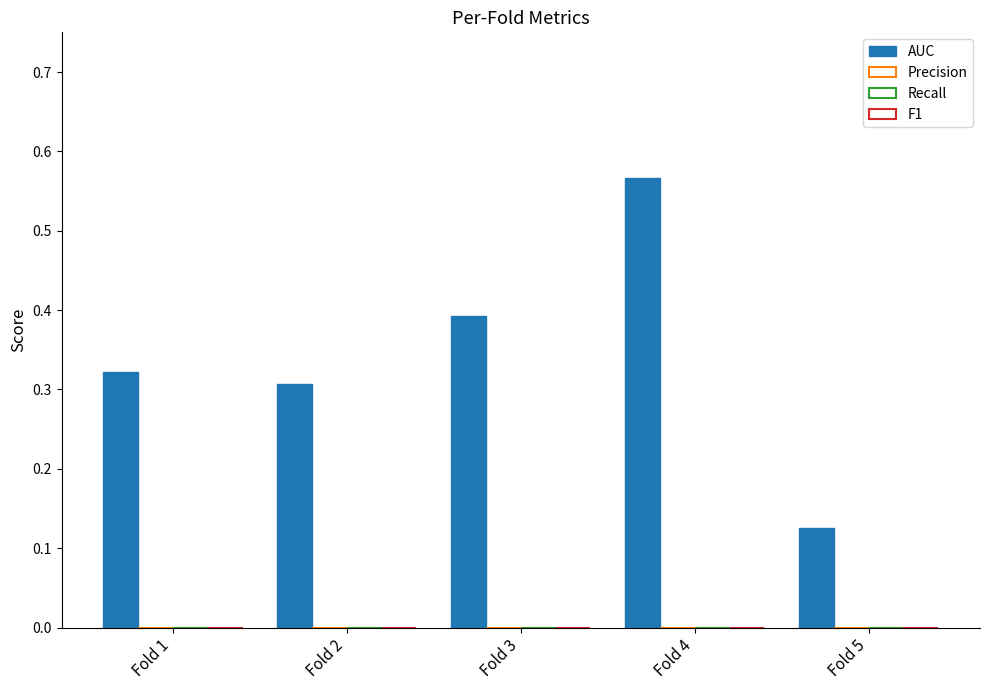

Are the bars grouped side by side (vs. stacked)?

No